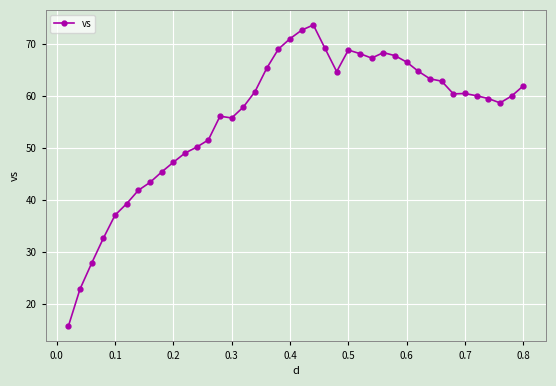

What is the difference between the maximum and minimum values?

57.9